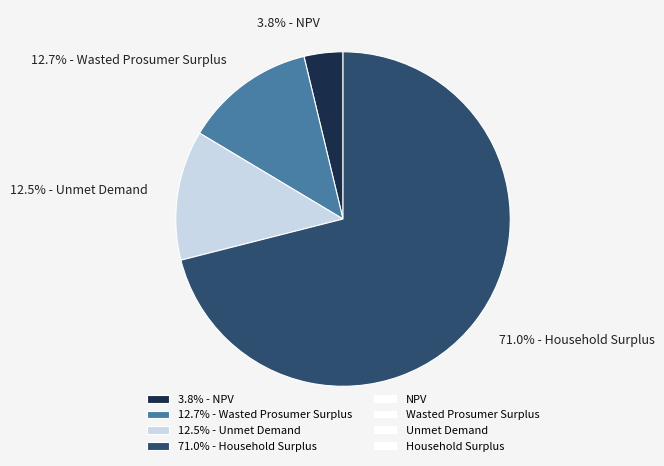

Combined, do 12.5% - Unmet Demand and 3.8% - NPV account for over 50%?

No